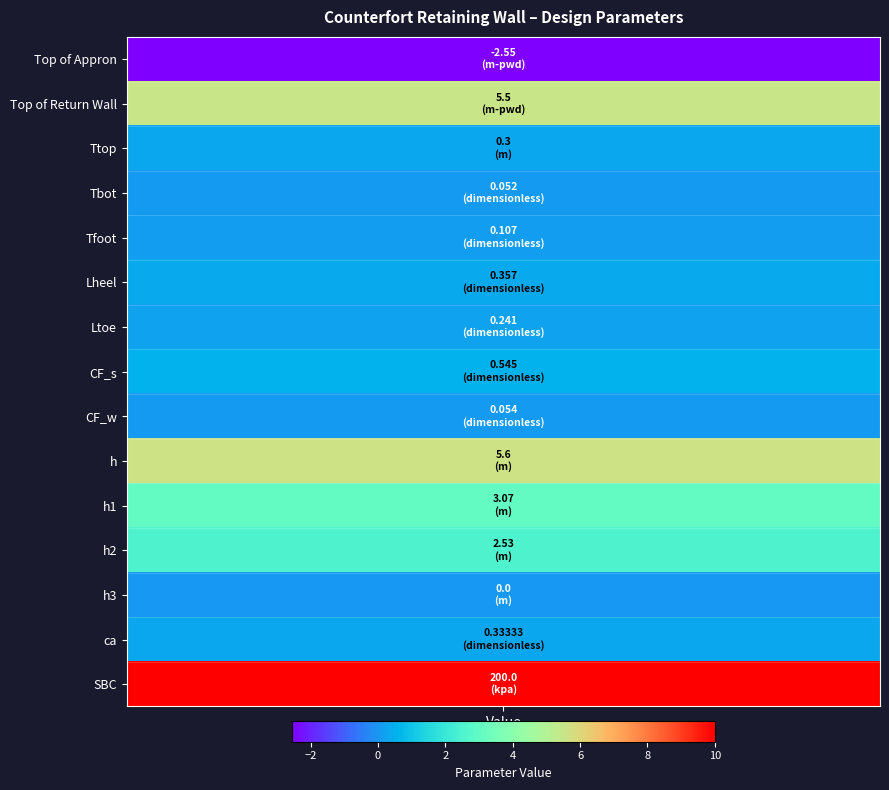

The chart shows a value of -79.3 at 12. True or false?

False